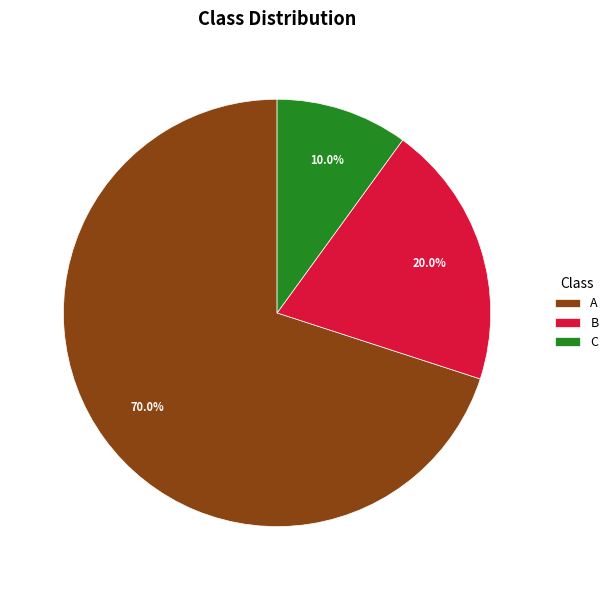

To the nearest percent, what portion does A represent?

70%